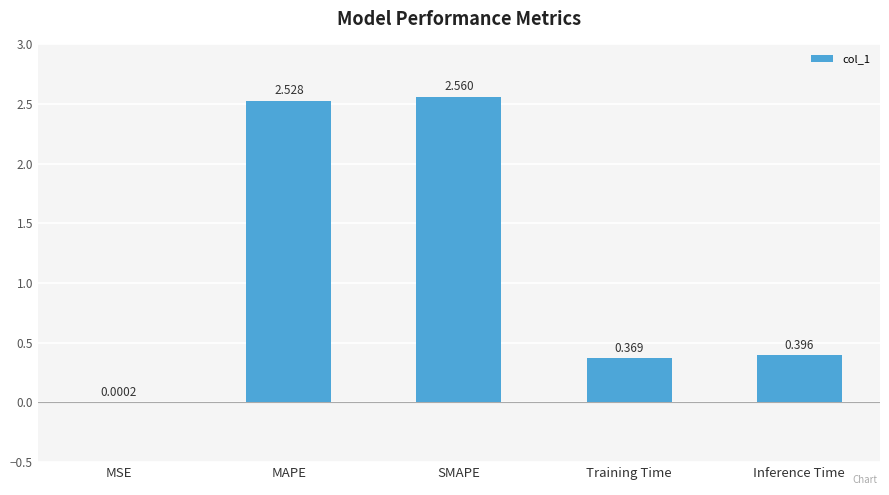

Which has a higher value, Inference Time or MAPE?

MAPE